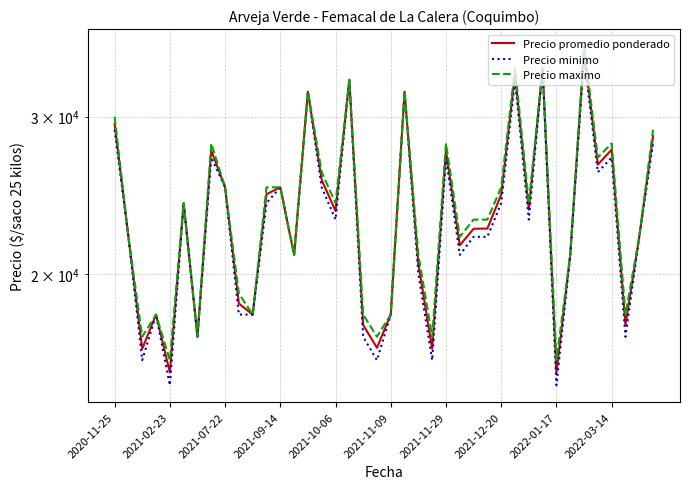

Which series changed the most between 2021-07-22 and 14?

Precio minimo